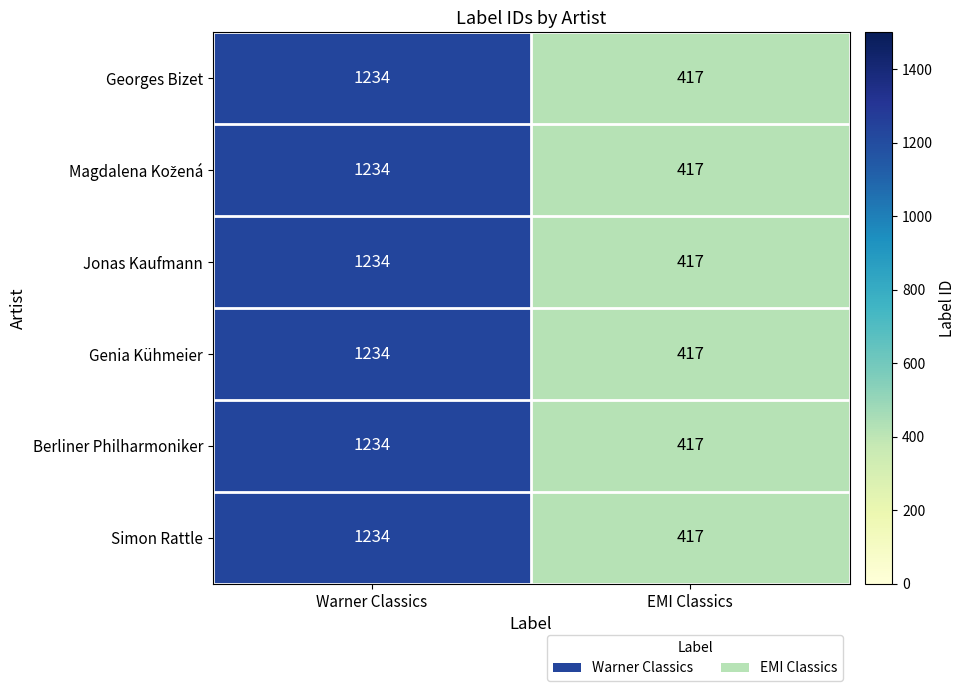

Which label corresponds to the largest value in the chart?

Warner Classics